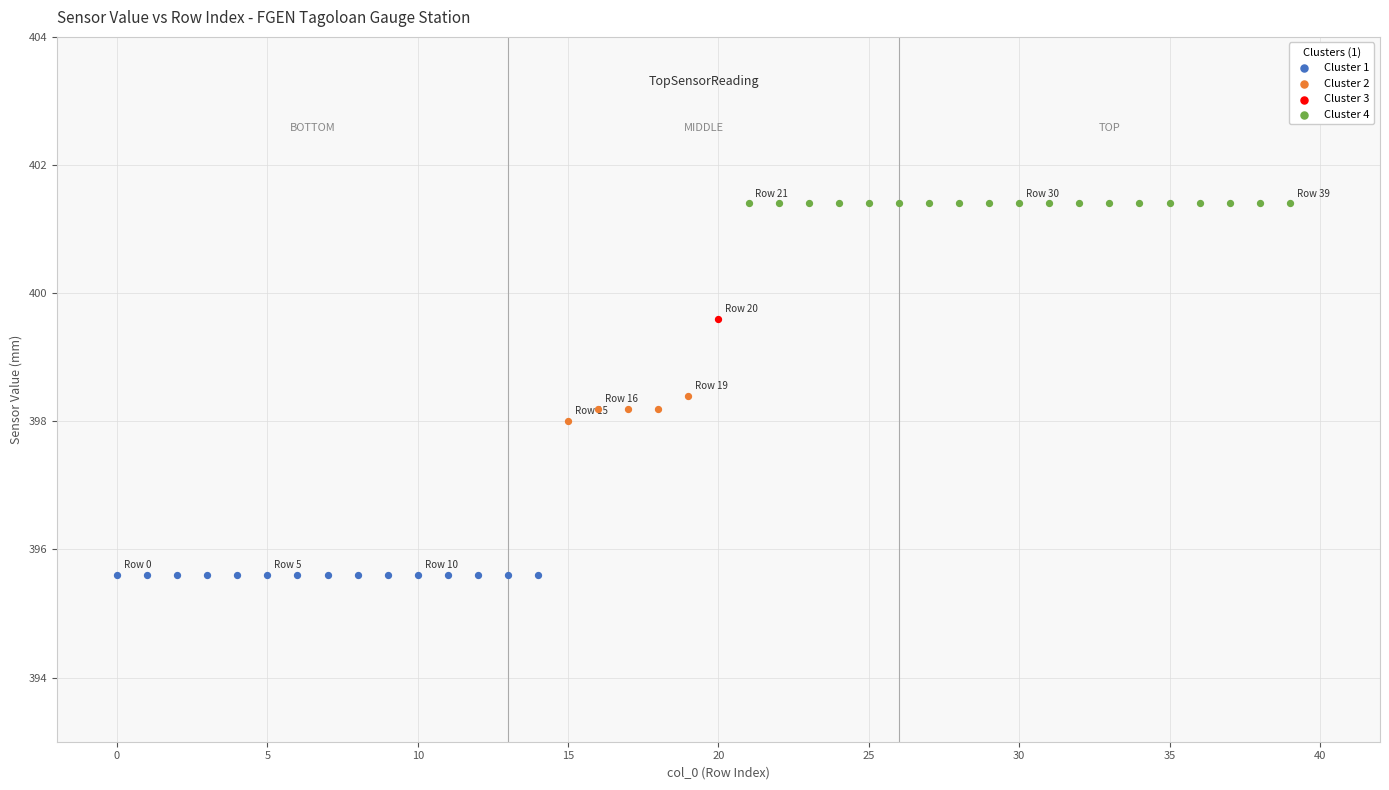

Which series reaches the maximum Y coordinate?

Cluster 4